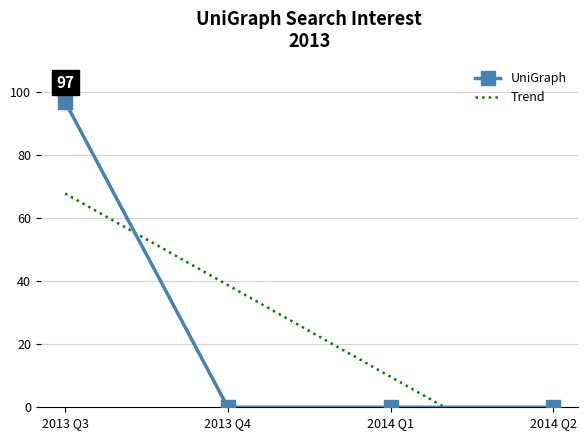

Is the value of UniGraph at 2014 Q1 greater than the value of Trend at 2013 Q4?

No